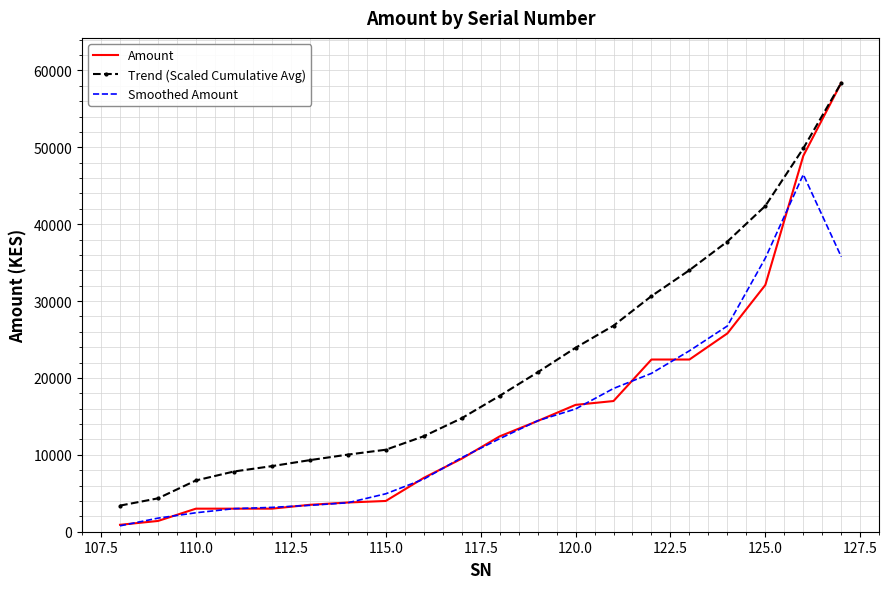

Which series has the largest total across all categories?

Trend (Scaled Cumulative Avg)